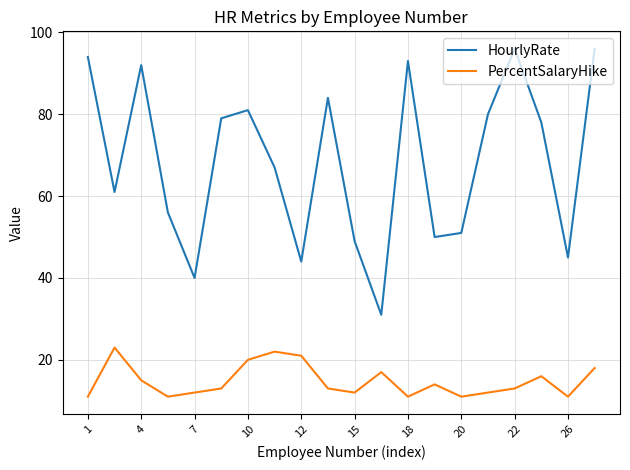

Reading right to left, extract all data points from this chart.

HourlyRate: 96	45	78	96	80	51	50	93	31	49	84	44	67	81	79	40	56	92	61	94
PercentSalaryHike: 18	11	16	13	12	11	14	11	17	12	13	21	22	20	13	12	11	15	23	11